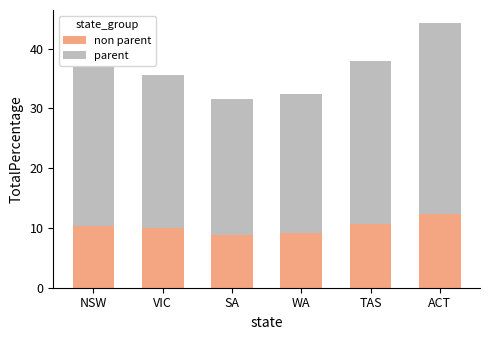

At which category is the sum across all series the highest?

ACT